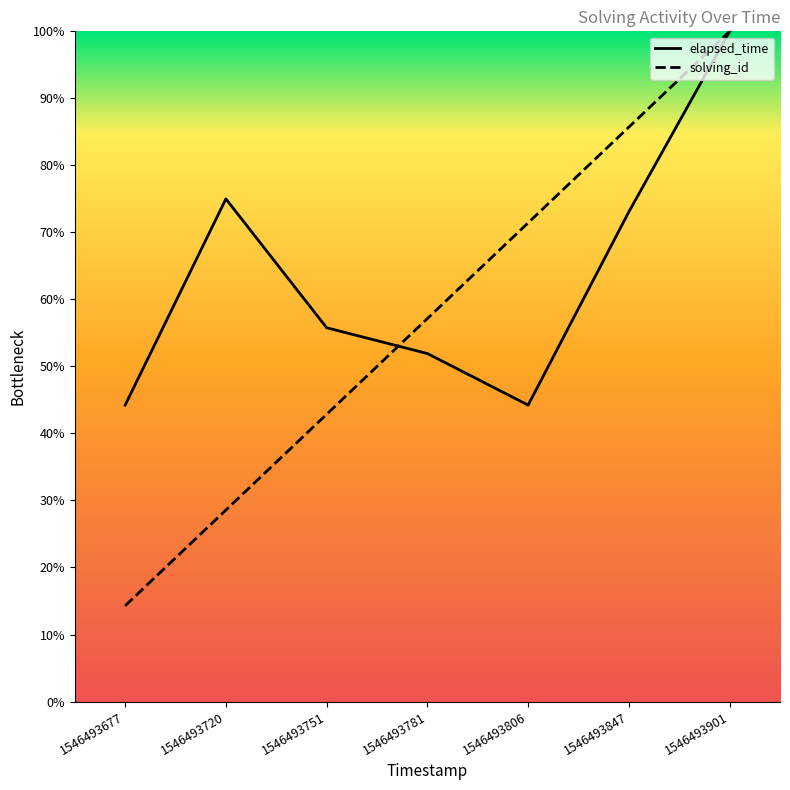

True or false: elapsed_time has a value of 20.4 at 1546493901.

False